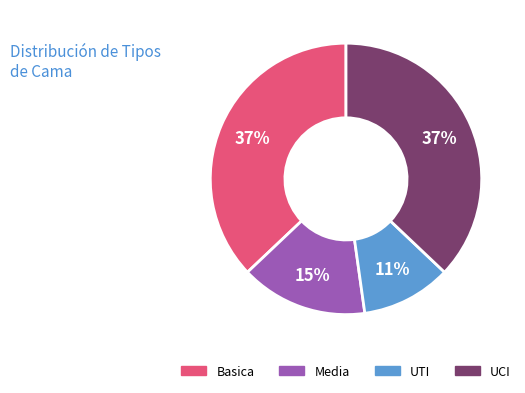

To the nearest percent, what is the difference between the UTI and Basica slice percentages?

26%